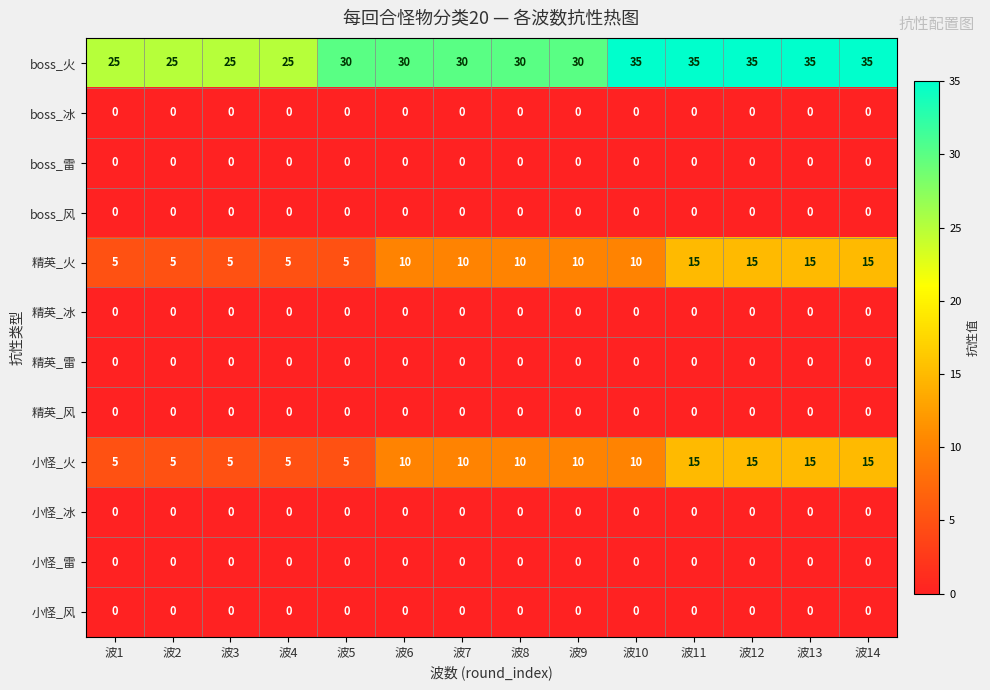

Between 波1 and 波5, which series saw the biggest shift?

boss_火